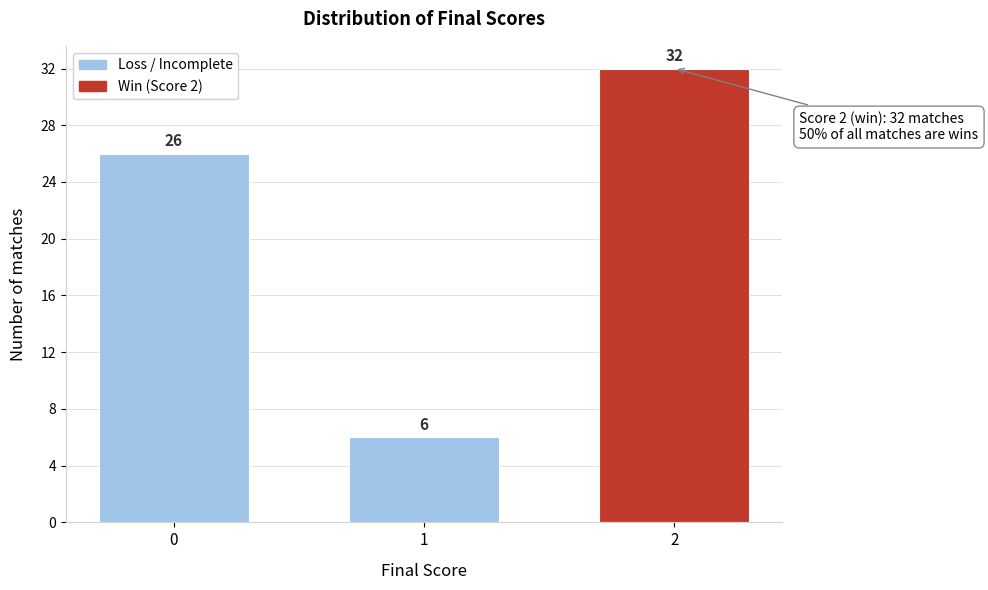

Reading left to right, list all the values displayed in this chart.

26	6	32